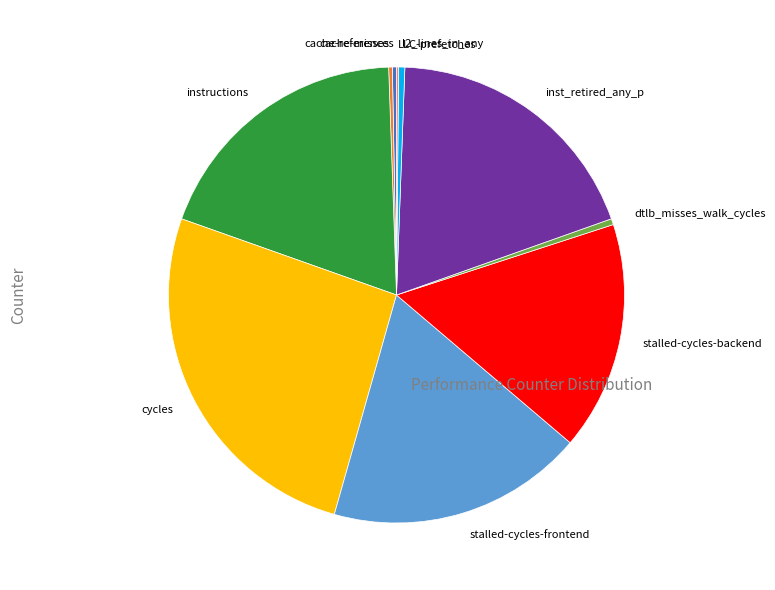

The dtlb_misses_walk_cycles slice represents 7% of the pie. True or false?

False